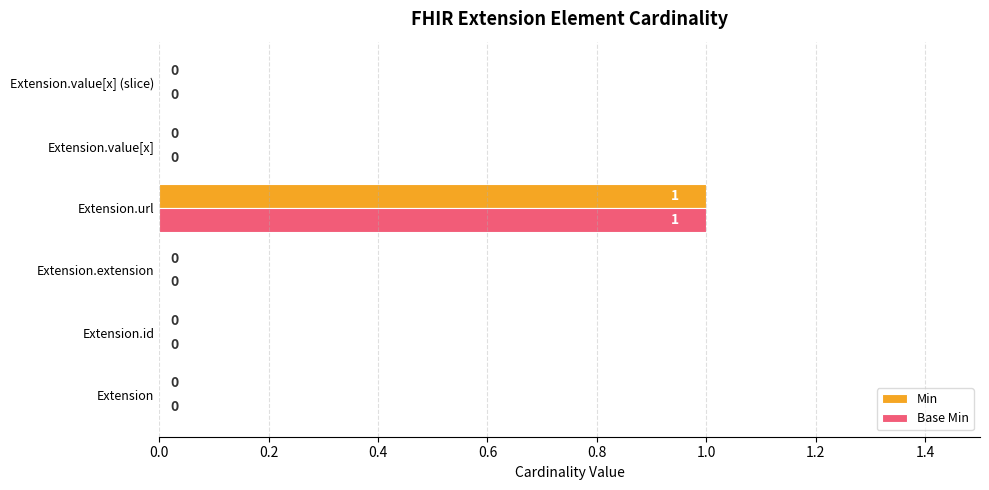

At which category is the sum across all series the highest?

Extension.url